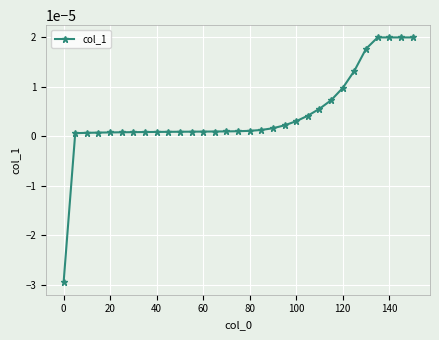

How many data points are above 0?

30